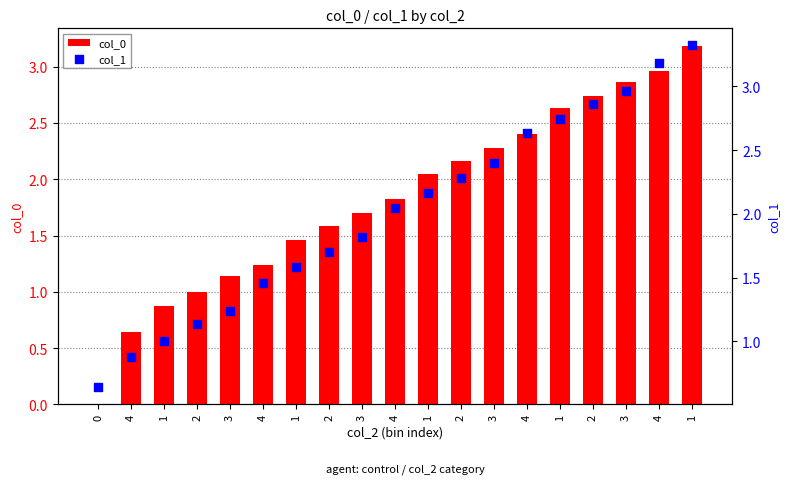

At how many categories does at least one series exceed 0?

19